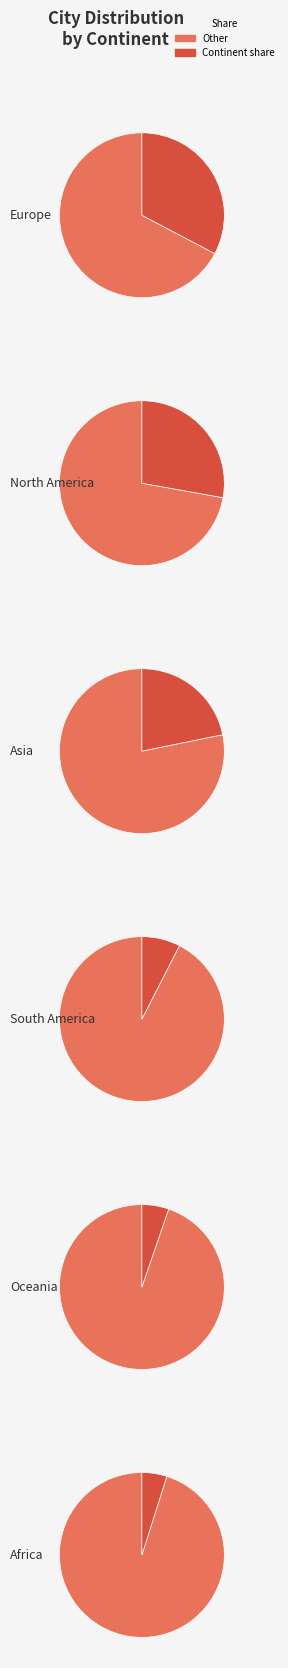

What is the change in value from Europe to Africa?

-74